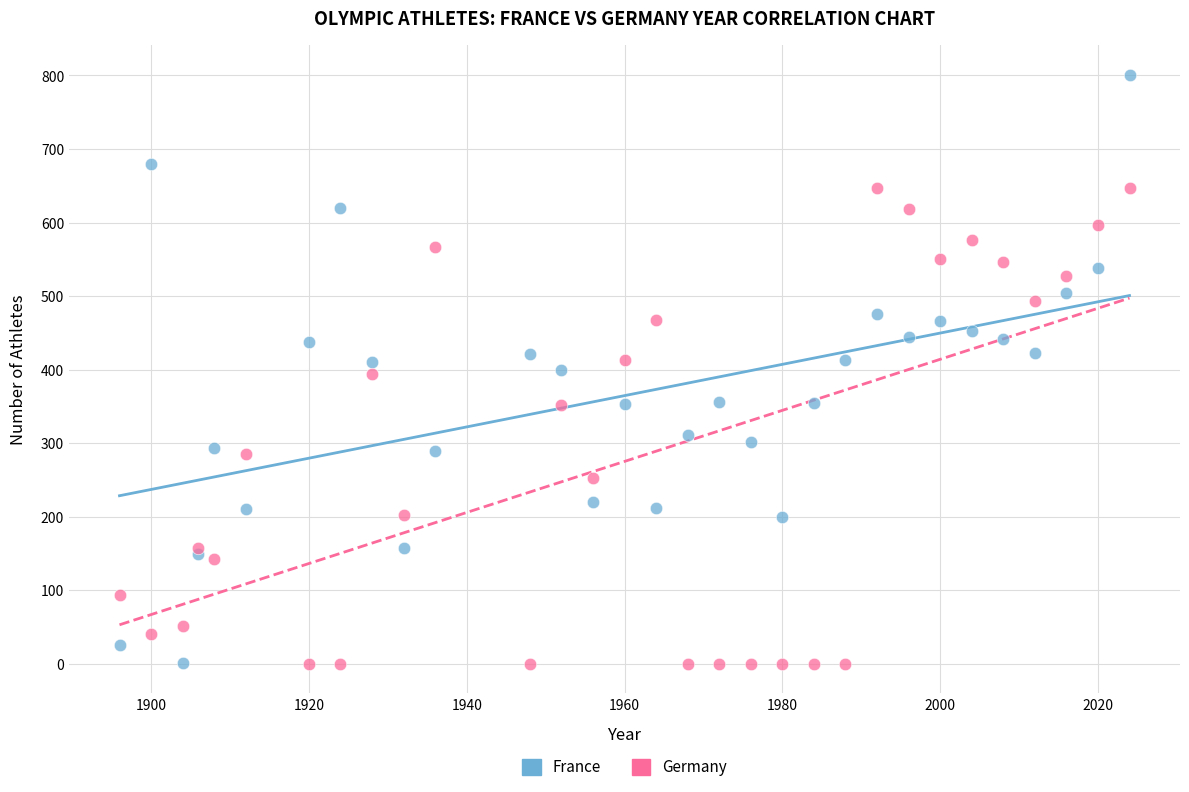

In the Germany series, what Y value is closest to 323?

352